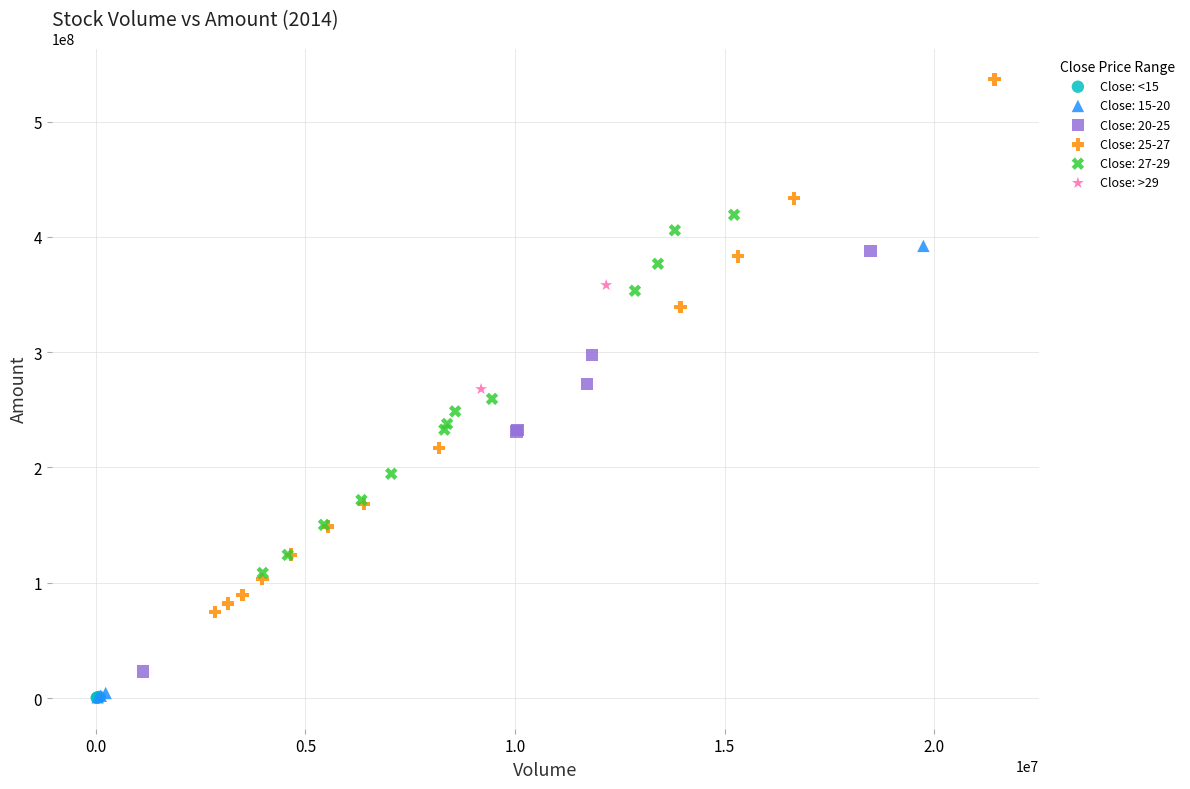

What are all the series names shown in the legend?

Close: <15, Close: 15-20, Close: 20-25, Close: 25-27, Close: 27-29, Close: >29